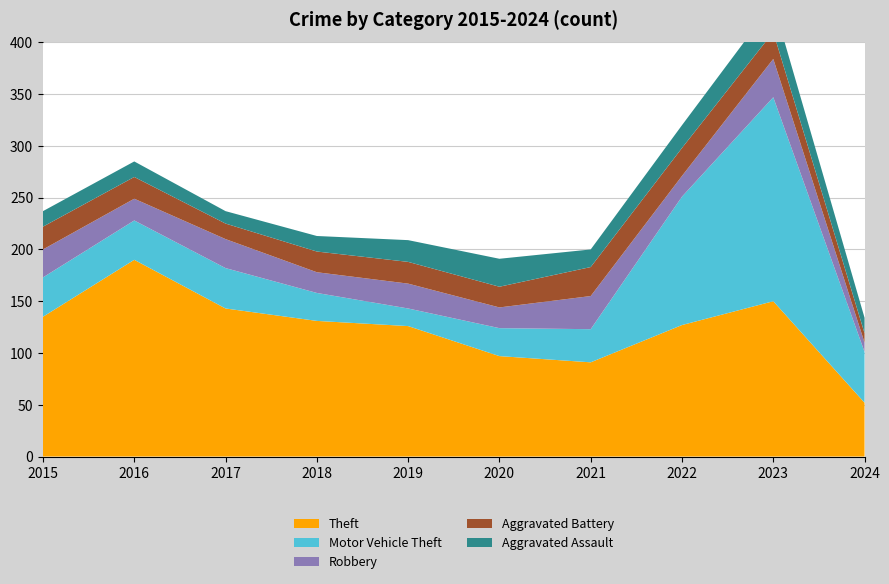

Reading right to left, extract all data points from this chart.

Theft: 2024=52	2023=150	2022=127	2021=91	2020=97	2019=126	2018=131	2017=143	2016=190	2015=135
Motor Vehicle Theft: 2024=49	2023=197	2022=124	2021=32	2020=27	2019=17	2018=27	2017=39	2016=38	2015=38
Robbery: 2024=9	2023=37	2022=20	2021=32	2020=20	2019=24	2018=20	2017=28	2016=21	2015=27
Aggravated Battery: 2024=9	2023=26	2022=27	2021=28	2020=20	2019=21	2018=20	2017=15	2016=21	2015=22
Aggravated Assault: 2024=15	2023=28	2022=22	2021=17	2020=27	2019=21	2018=15	2017=12	2016=15	2015=15